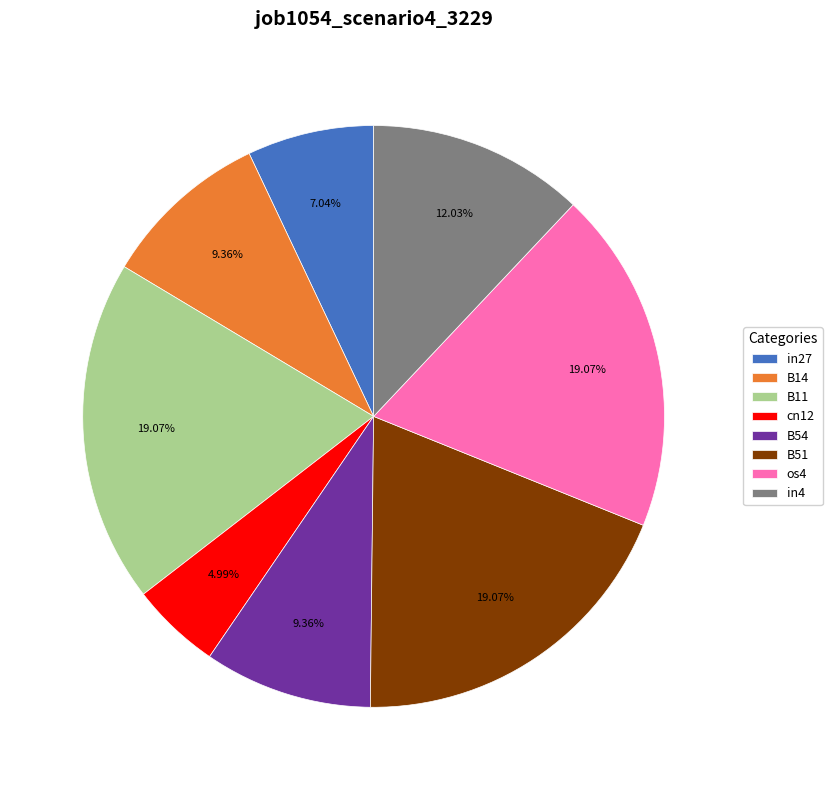

To the nearest percent, what is the difference between the in27 and B14 slice percentages?

2%